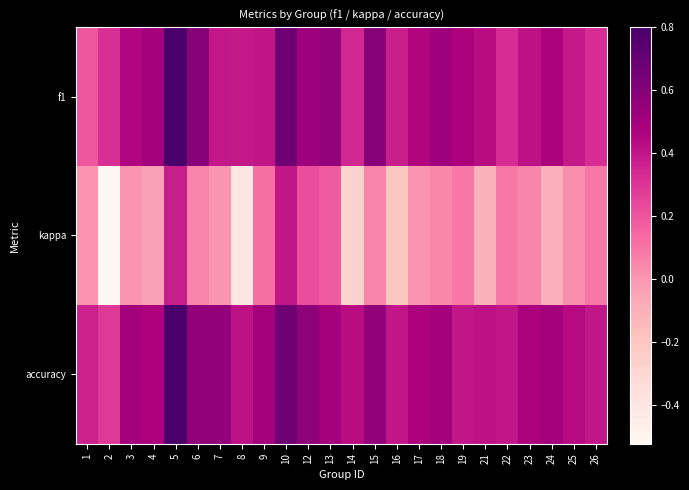

Which series changed the most between 19 and 25?

f1